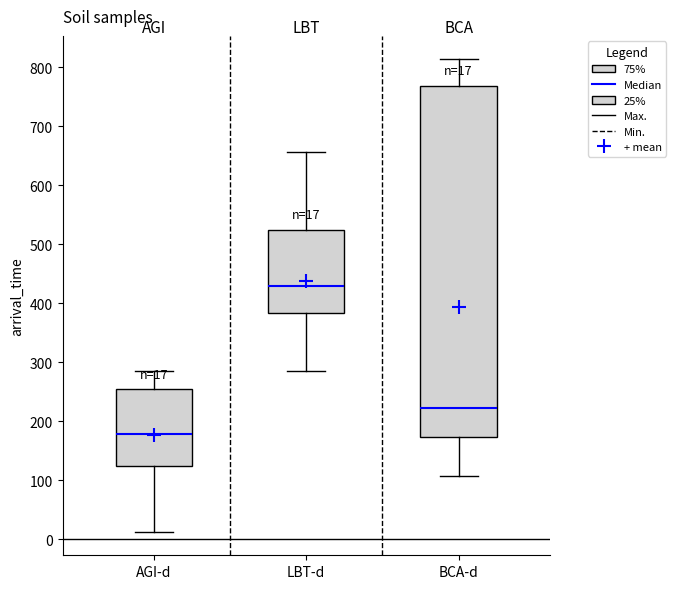

Comparing the boxes themselves (not the whiskers), which one is the tallest?

BCA-d